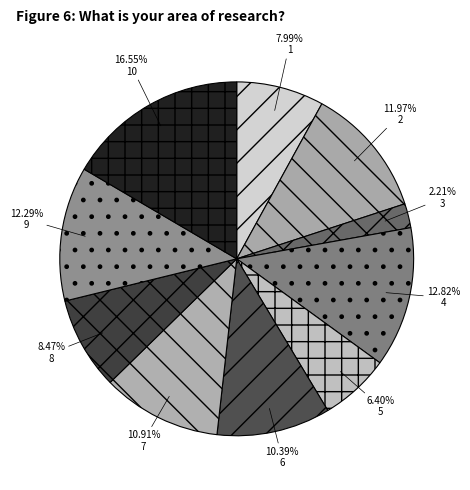

True or false: 9 accounts for 20% of the total.

False